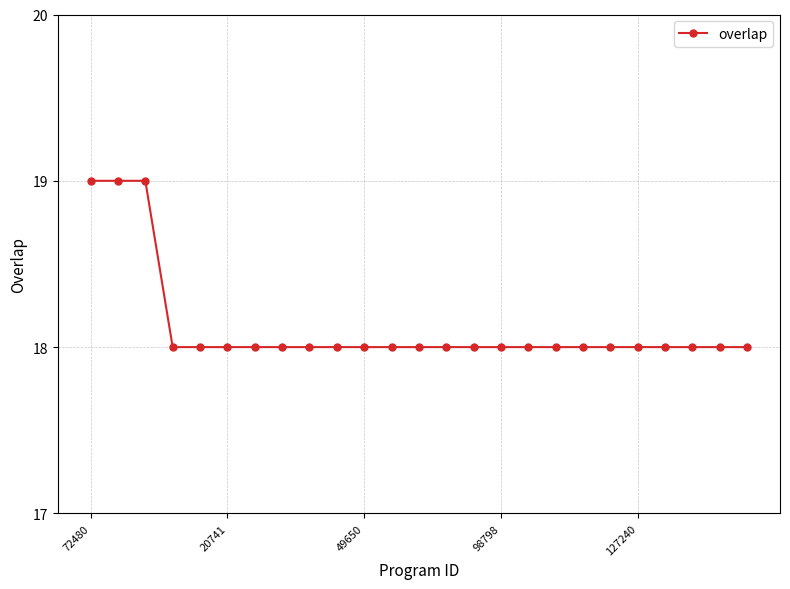

Count the values in the range 18 to 19.

25